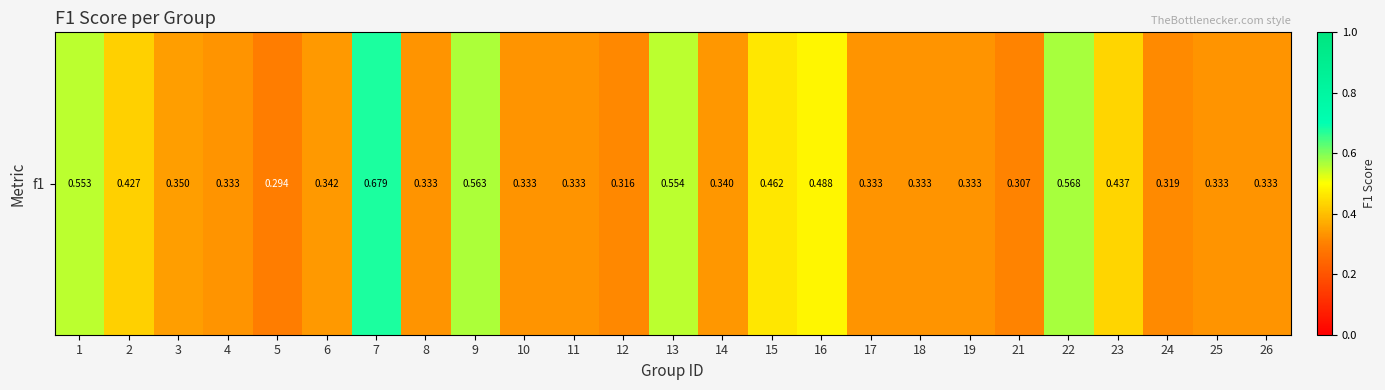

How many distinct data groups are displayed?

1